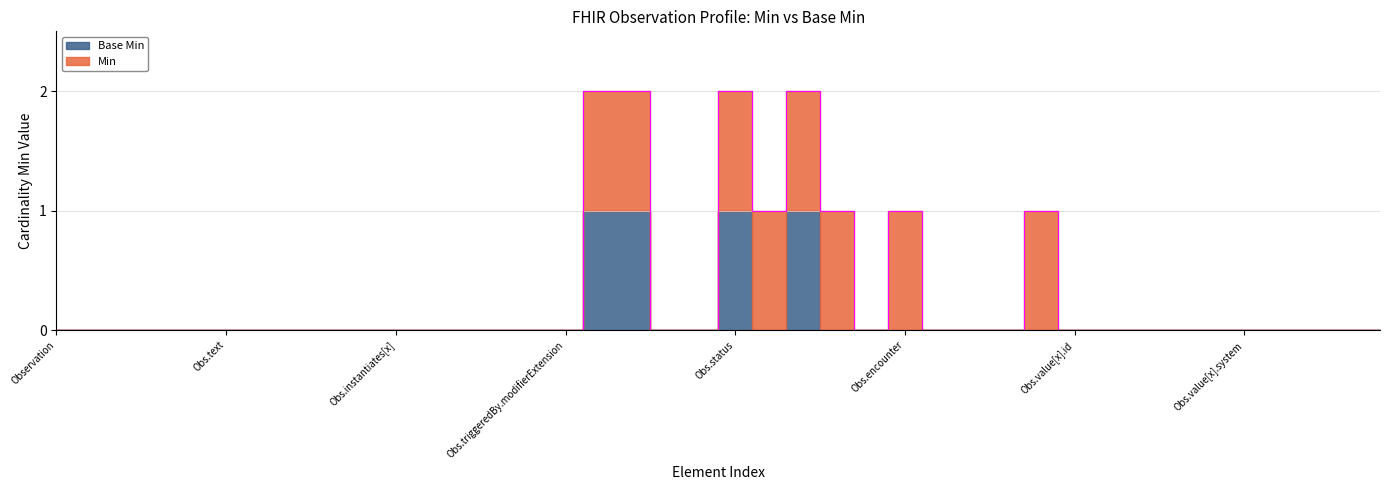

Rank the categories by Base Min value from lowest to highest.

Observation, Observation.id, Observation.meta, Observation.implicitRules, Observation.language, Observation.text, Observation.contained, Observation.extension, Observation.modifierExtension, Observation.identifier, Observation.instantiates[x], Observation.basedOn, Observation.triggeredBy, Observation.triggeredBy.id, Observation.triggeredBy.extension, Observation.triggeredBy.modifierExtension, Observation.triggeredBy.reason, Observation.partOf, Observation.category, Observation.subject, Observation.focus, Observation.encounter, Observation.effective[x], Observation.issued, Observation.performer, Observation.value[x], Observation.value[x].id, Observation.value[x].extension, Observation.value[x].value, Observation.value[x].comparator, Observation.value[x].unit, Observation.value[x].system, Observation.value[x].code, Observation.dataAbsentReason, Observation.interpretation, Observation.note, Observation.triggeredBy.observation, Observation.triggeredBy.type, Observation.status, Observation.code